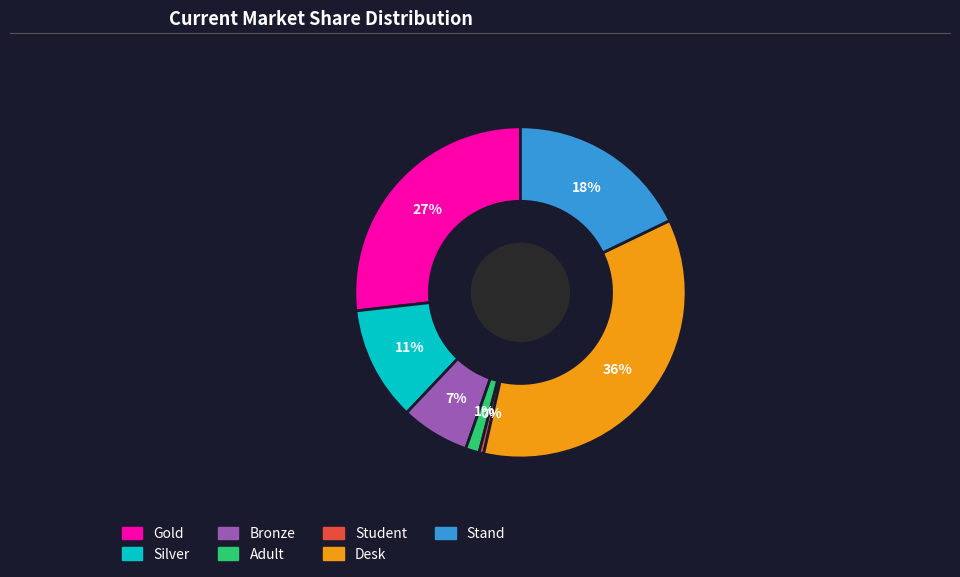

Which has a higher value, Bronze or Silver?

Silver